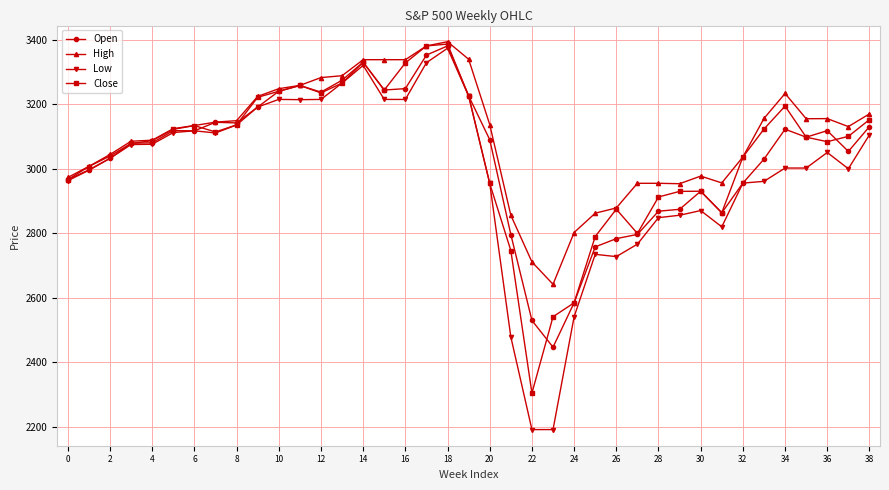

What is the value of the Close point at the 39th from the left?

3152.1